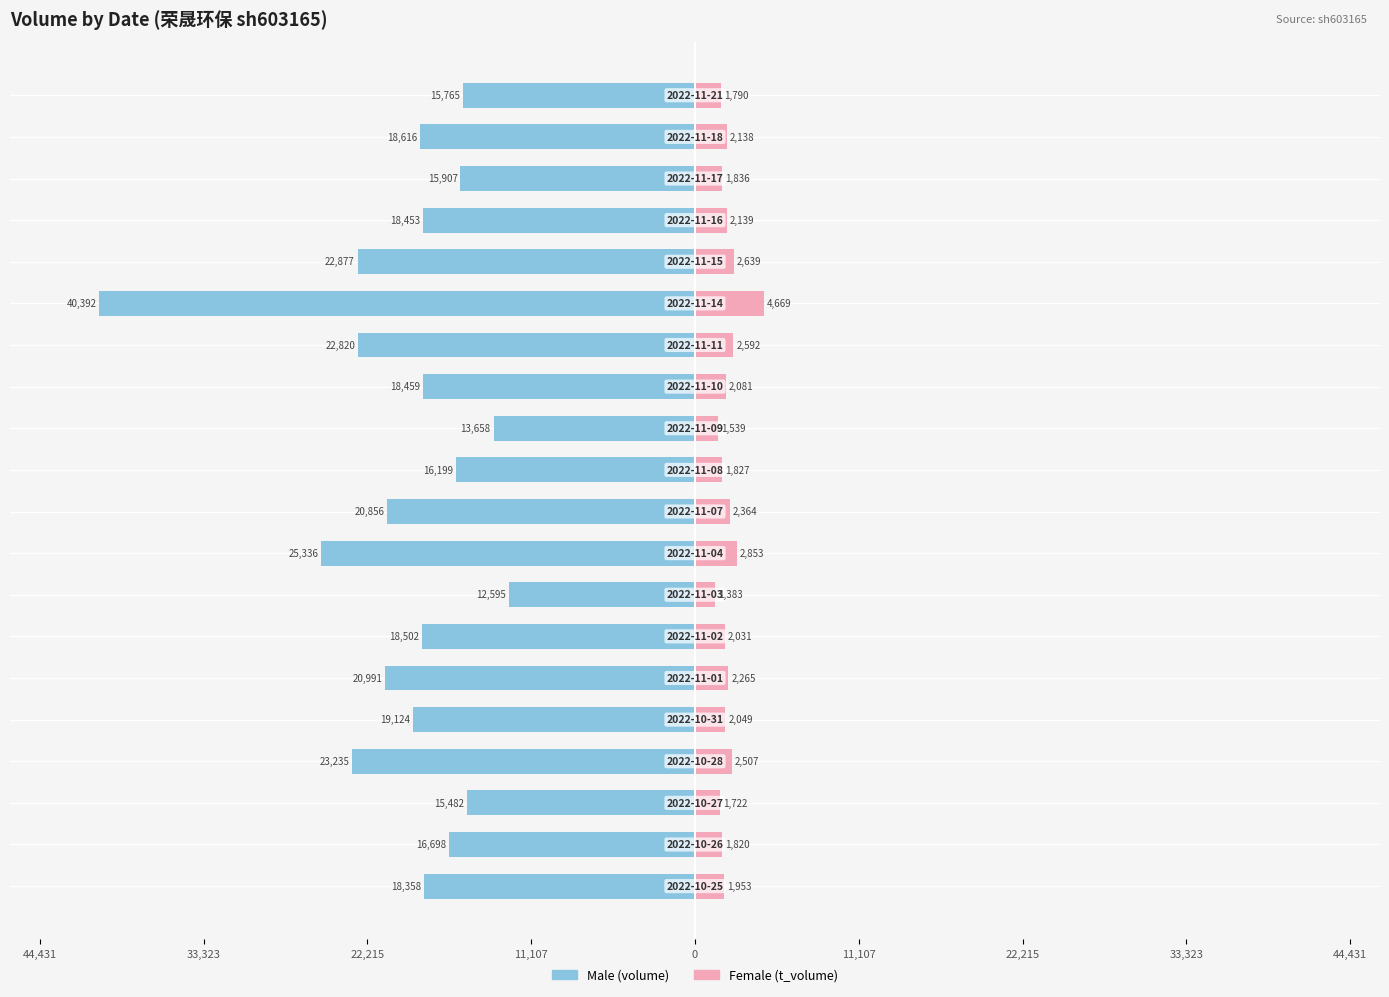

At how many categories does at least one series exceed -32899?

20